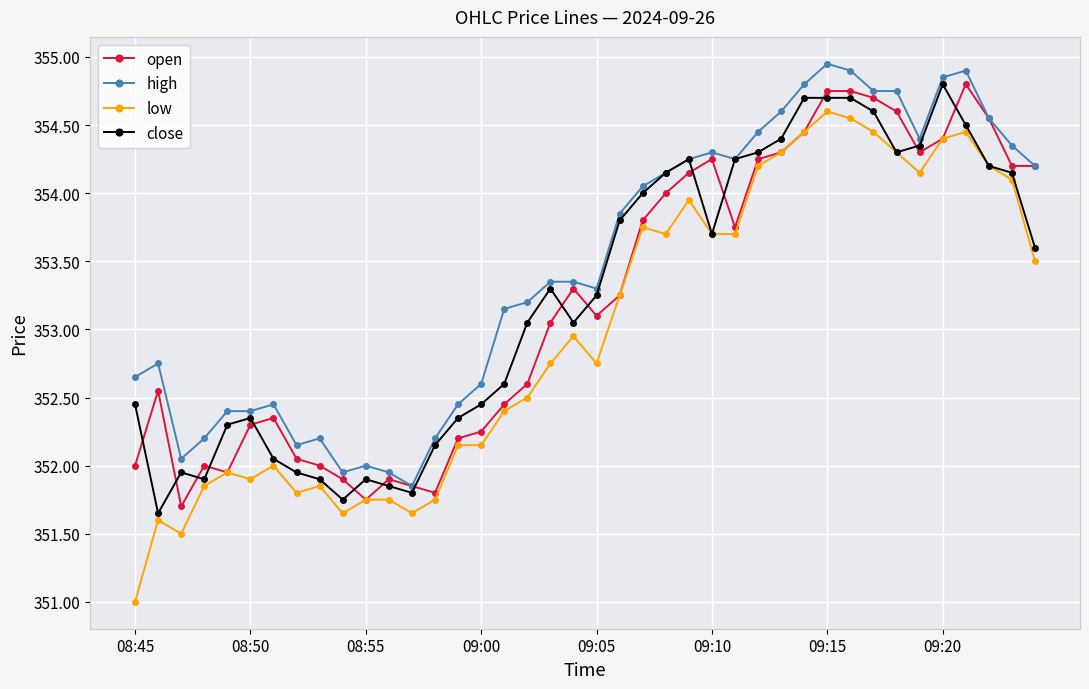

Which series has the largest range (max minus min)?

low